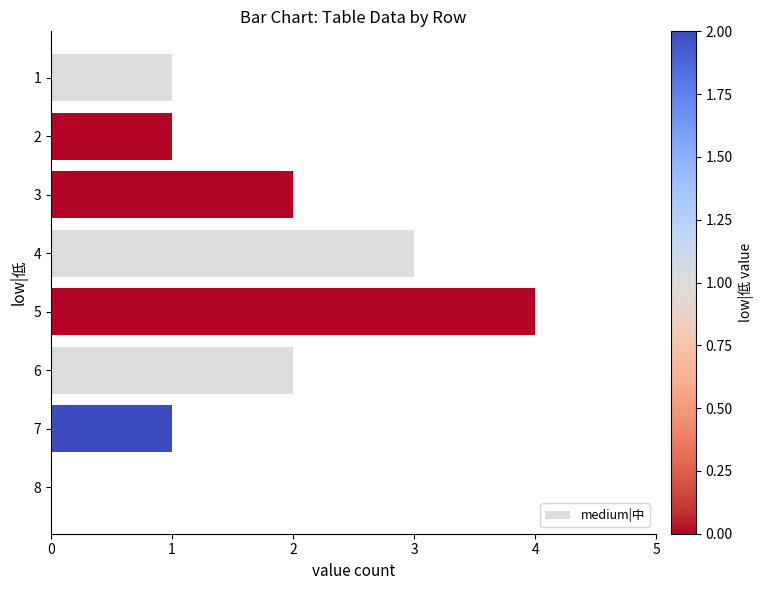

Are the bars horizontal?

Yes